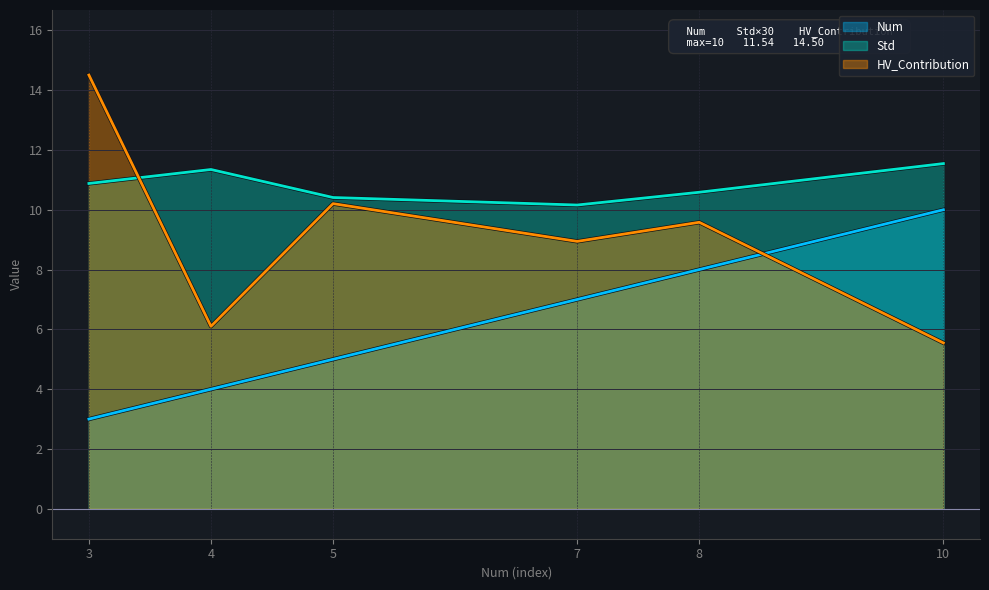

What is the value of the HV_Contribution point at the 3rd from the left?

10.2